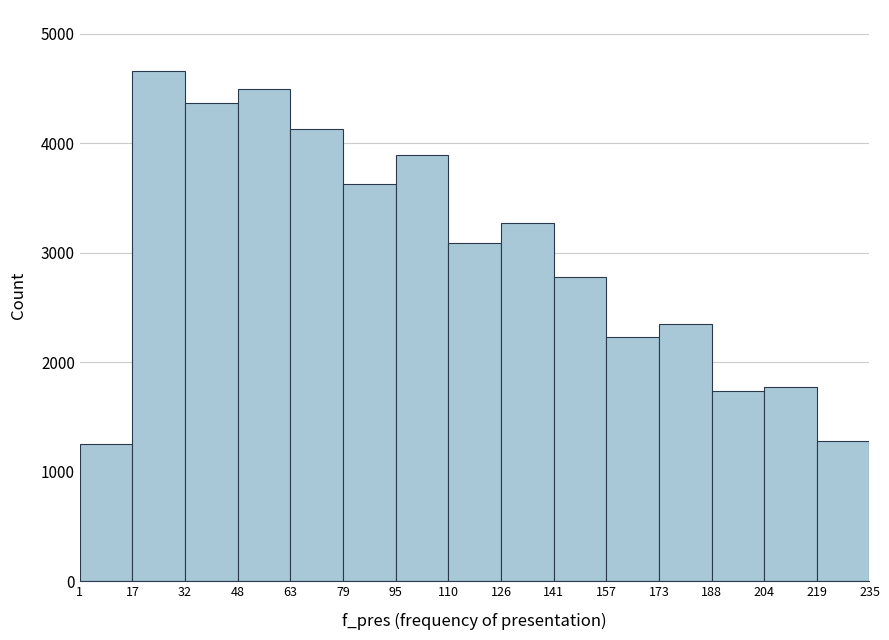

Reading left to right, transcribe this chart: for each bar, give the range it covers on the x-axis and its height. The values are not printed on the chart, so give them approximately, as read against the axis.

1 to 17: 1300
17 to 32: 4700
32 to 48: 4400
48 to 63: 4500
63 to 79: 4100
79 to 95: 3600
95 to 110: 3900
110 to 126: 3100
126 to 141: 3300
141 to 157: 2800
157 to 173: 2200
173 to 188: 2300
188 to 204: 1700
204 to 219: 1800
219 to 235: 1300